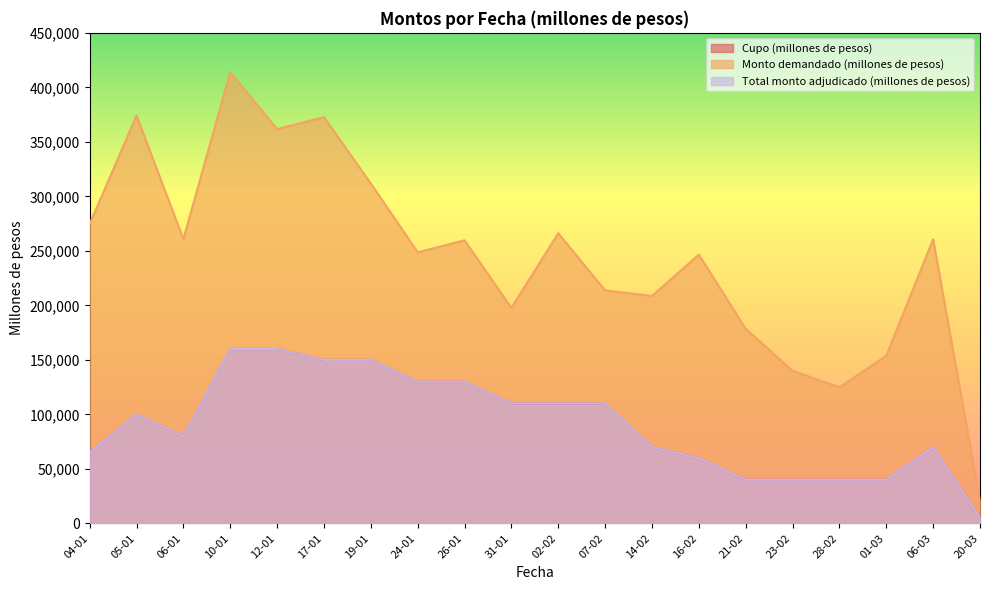

What position from the left is 17-01?

6